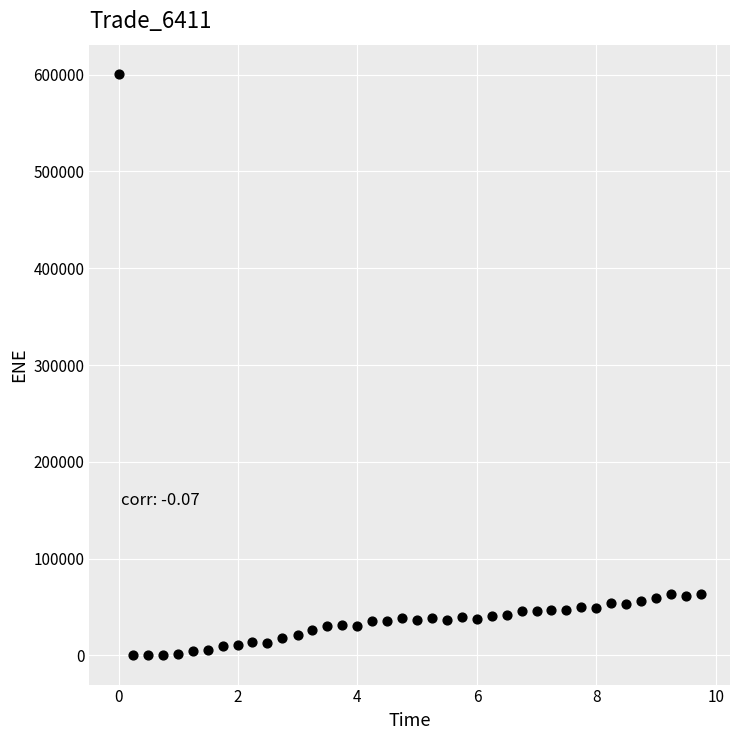

What is the range of X values (max minus min)?

9.7